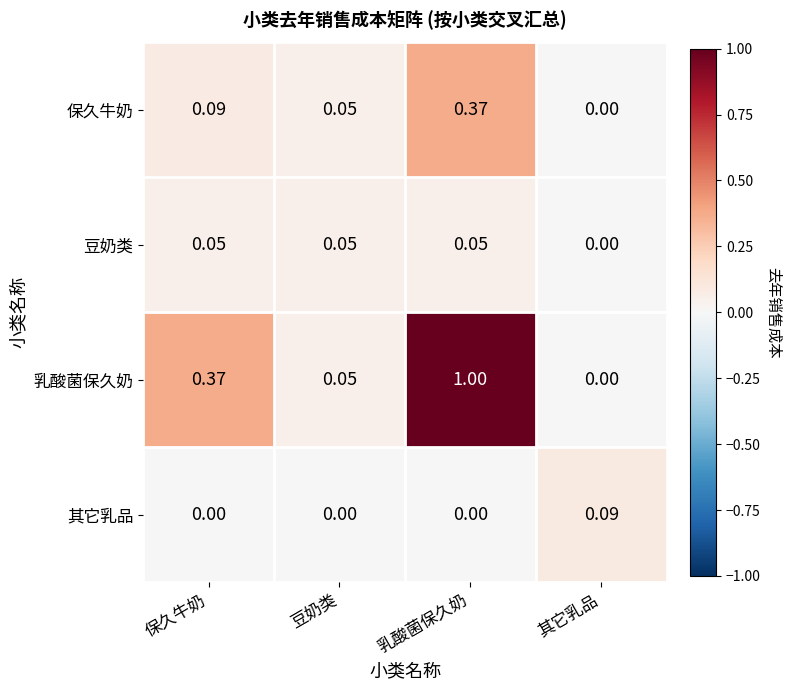

At which category is the sum across all series the highest?

乳酸菌保久奶